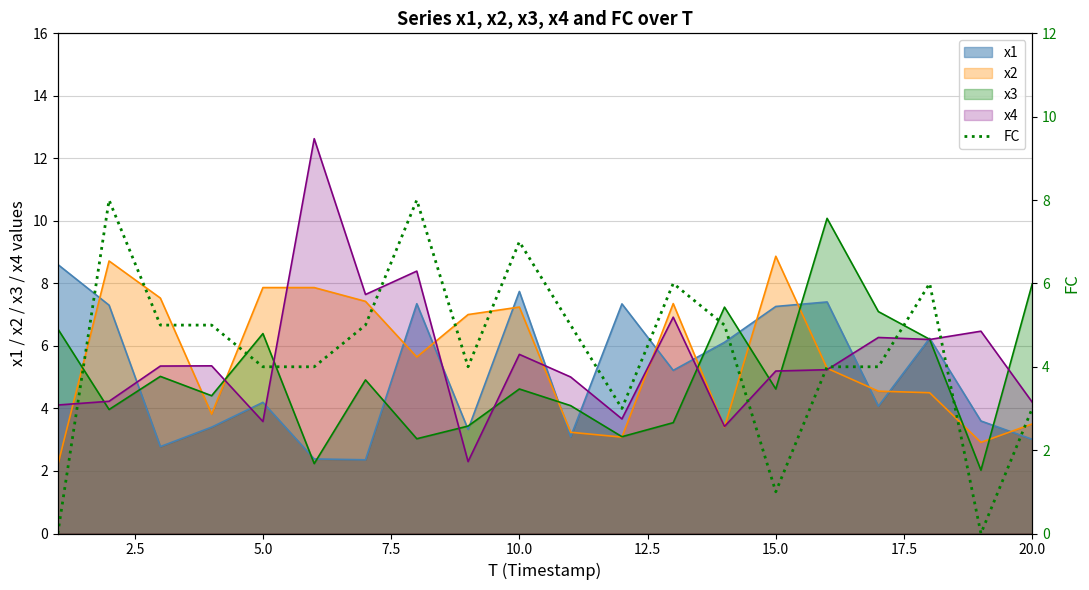

What is the minimum value for x1?

2.4